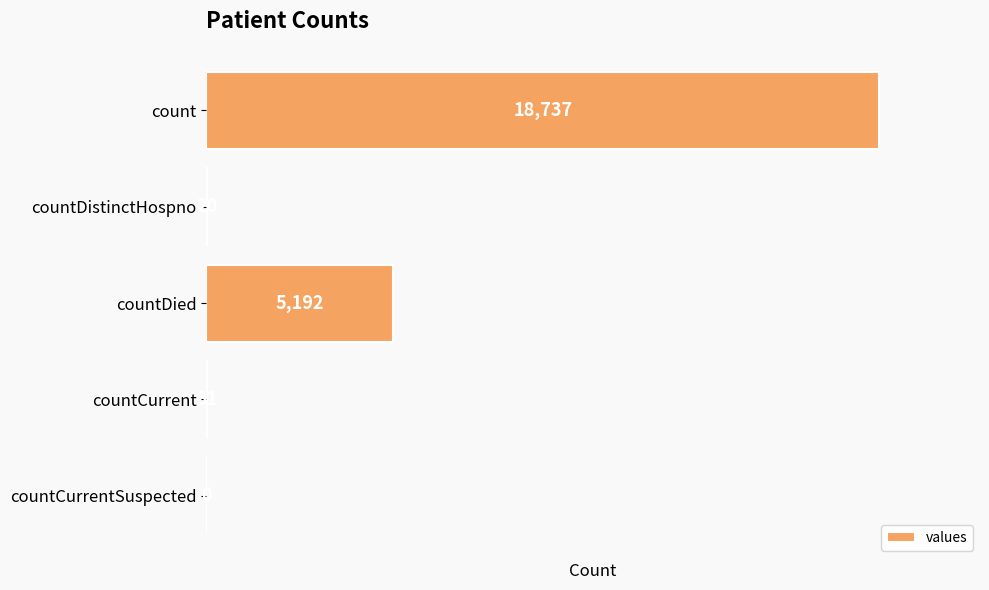

Reading top to bottom, what are all the values shown in this chart?

count=18737	countDistinctHospno=20	countDied=5192	countCurrent=31	countCurrentSuspected=0